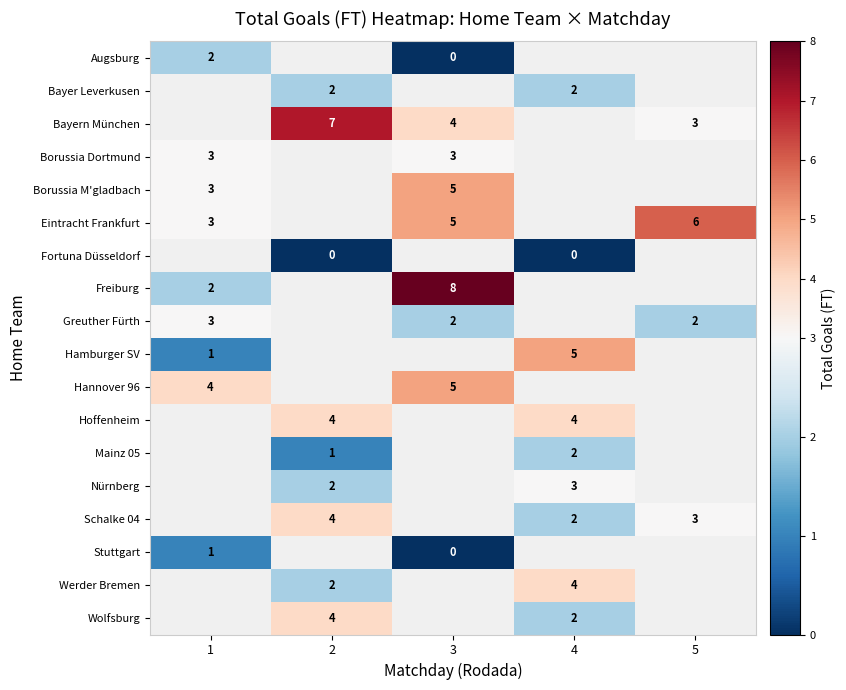

What is the maximum value shown in the chart?

8.0